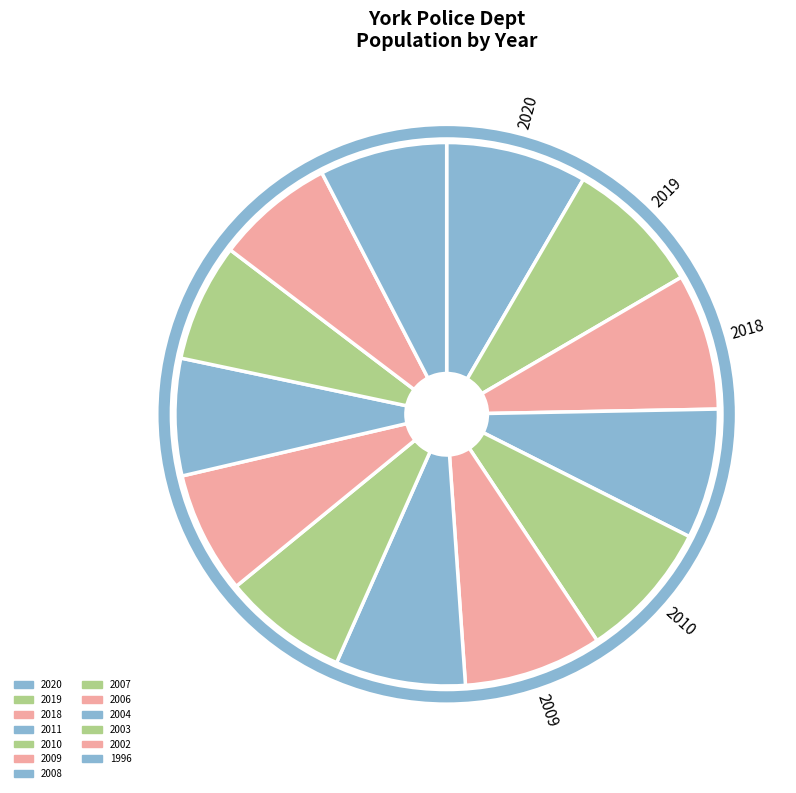

To the nearest percent, what portion does 2019 represent?

8%